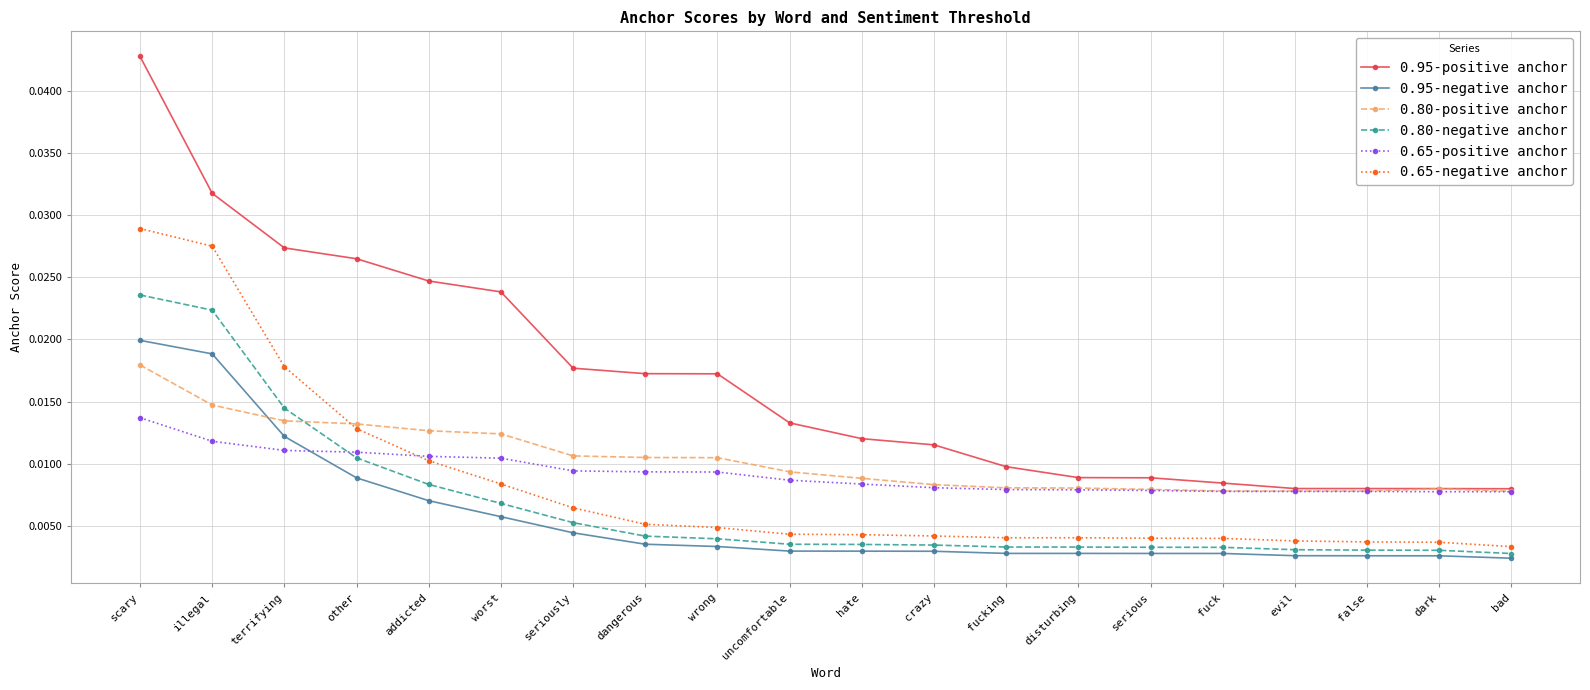

True or false: 0.80-positive anchor has more than 0 interior local peaks.

True